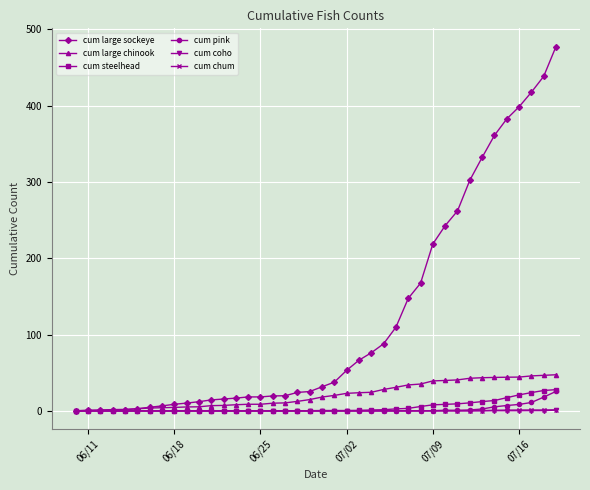

Which series has the widest spread of values?

cum large sockeye